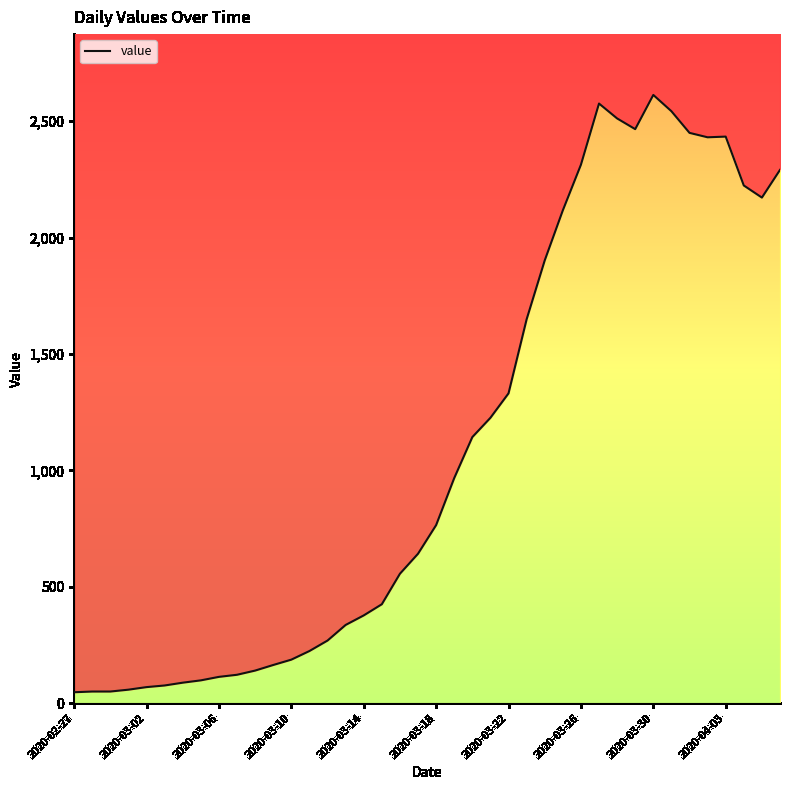

What is the average value?

1105